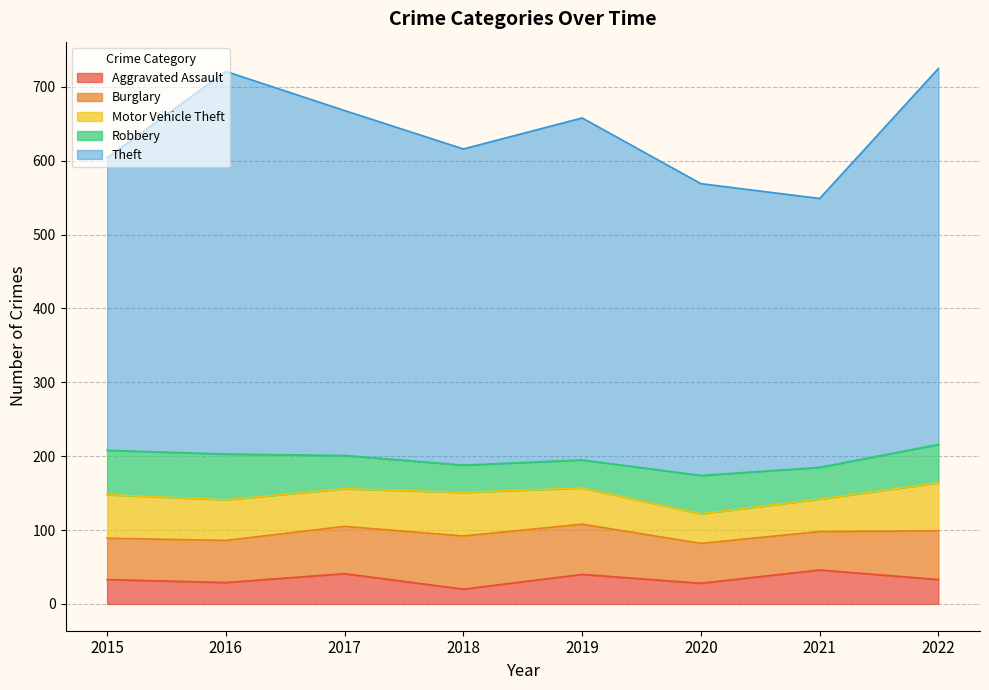

How many distinct data groups are displayed?

5